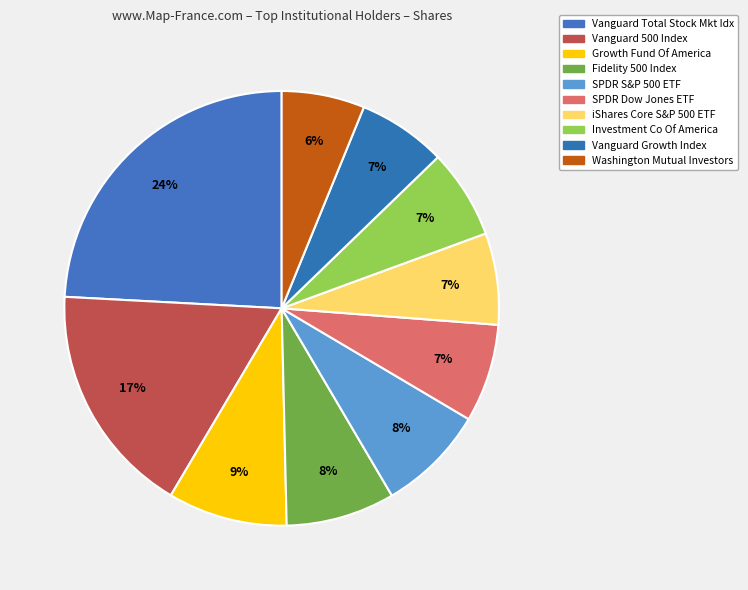

What is the largest slice in the pie chart?

Vanguard Total Stock Mkt Idx